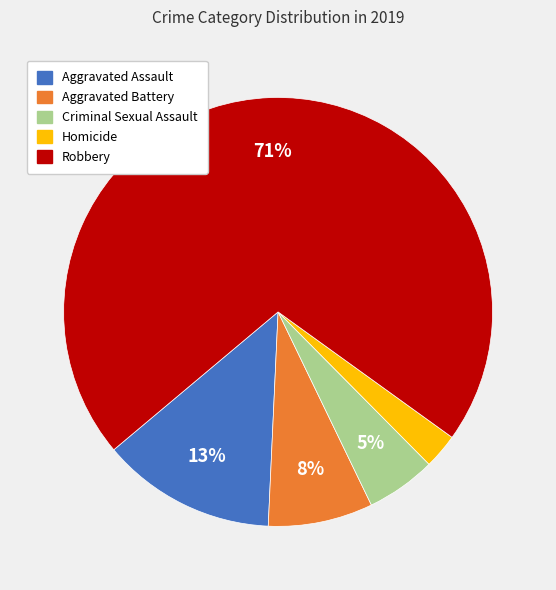

Does Criminal Sexual Assault represent more than half of the total?

No